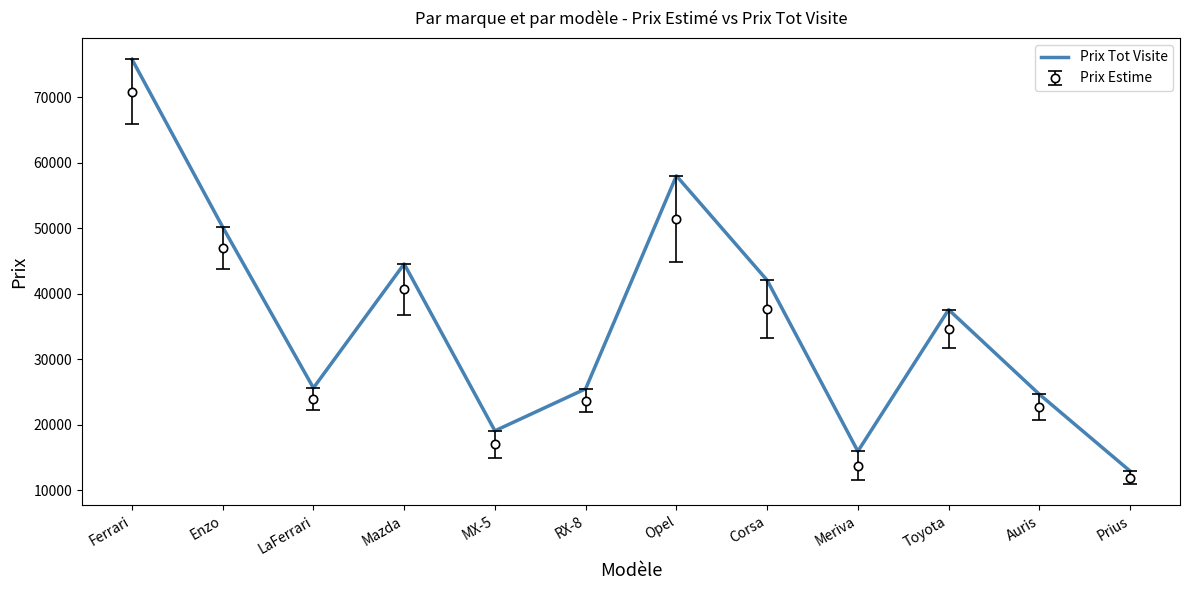

Is it true that Prix Estime equals 51411 at Opel?

True